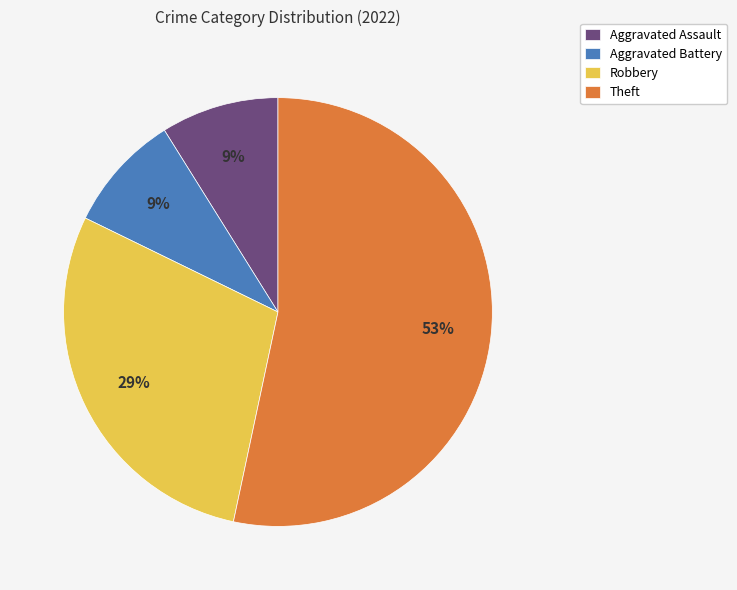

Which slice is the largest?

Theft